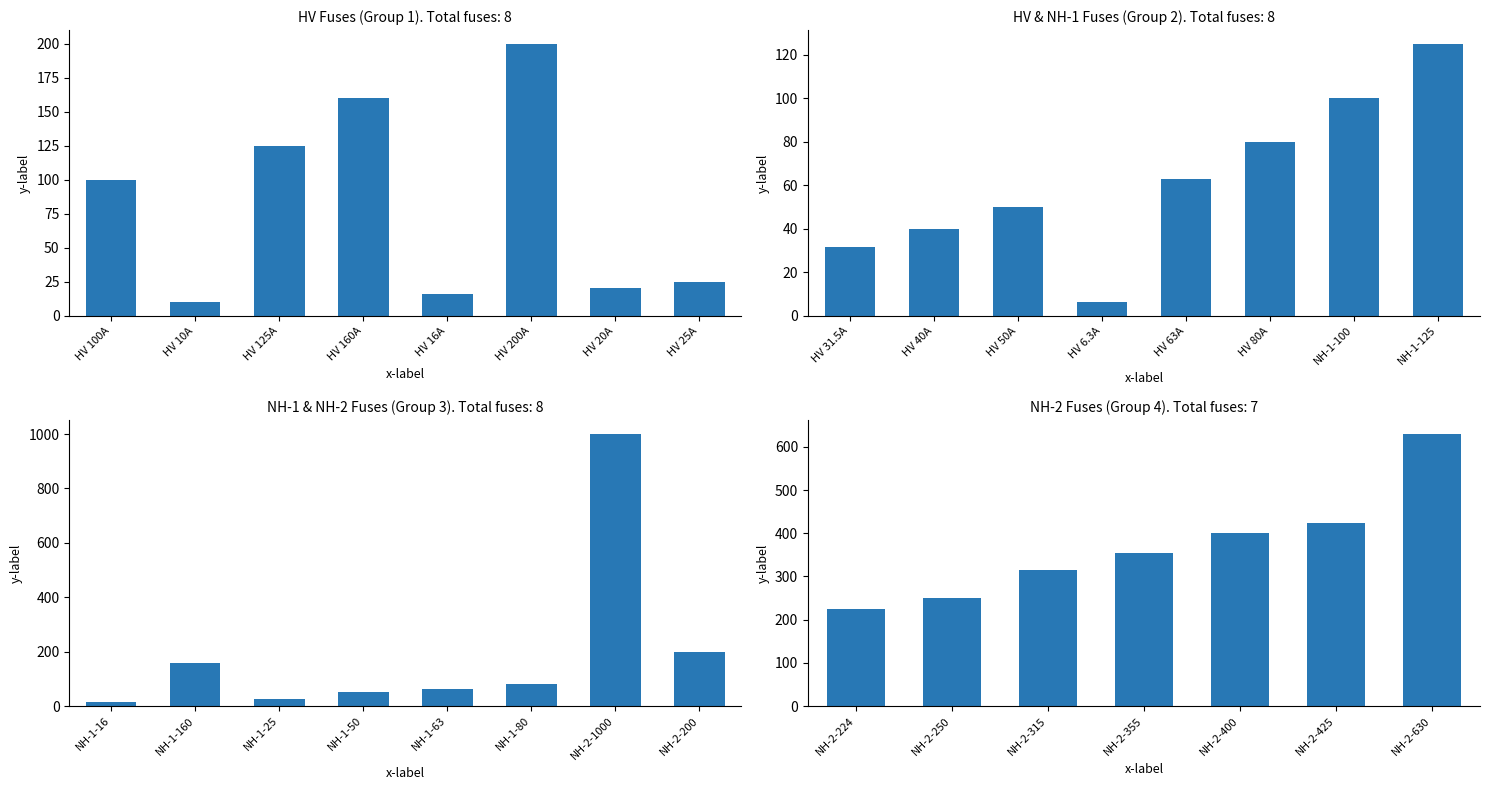

Which has a higher value, NH-2-315 or NH-2-250?

NH-2-315